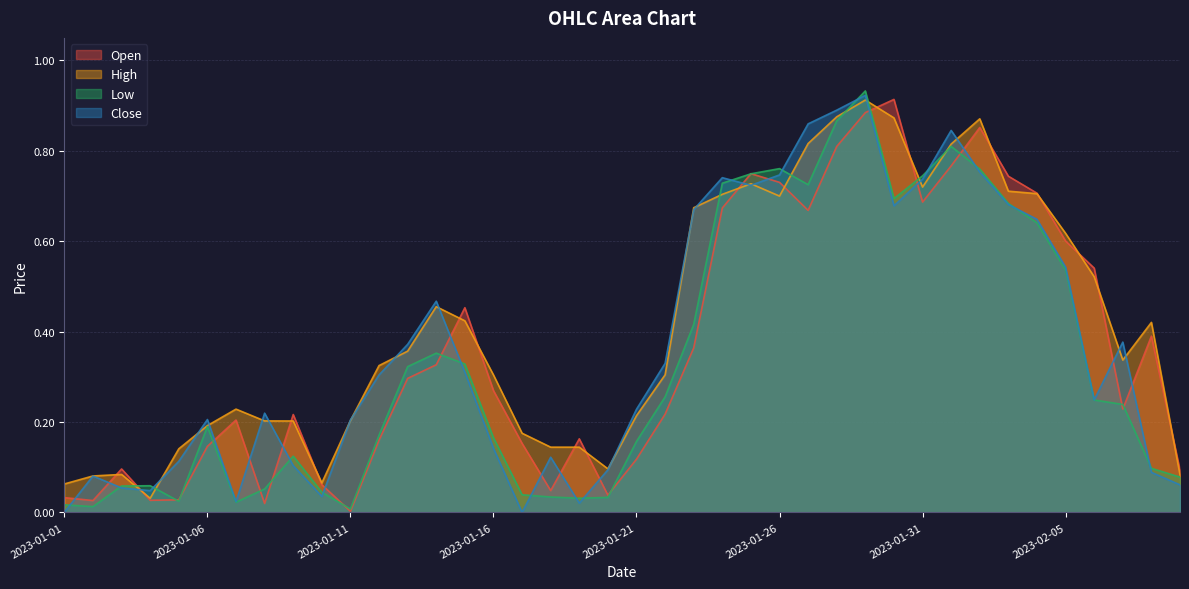

How many series are shown in this chart?

4